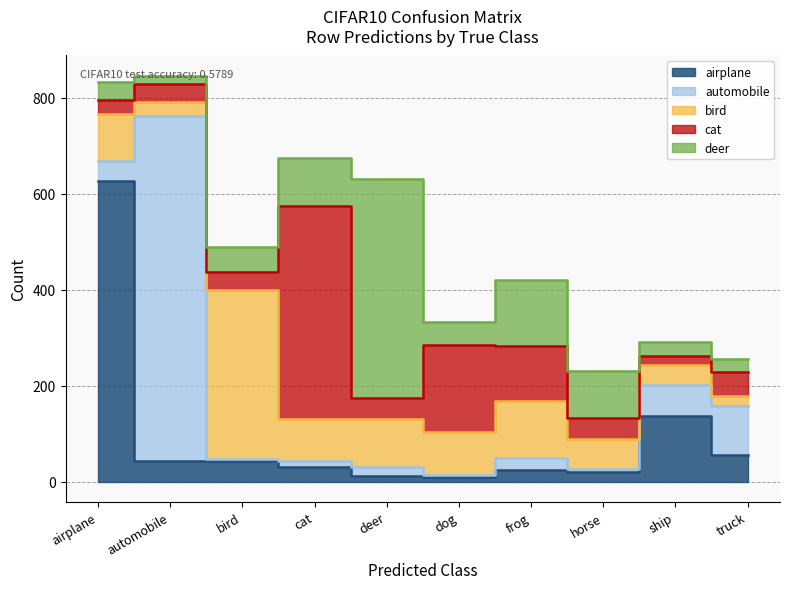

What is the label of the 1st point from the left?

airplane